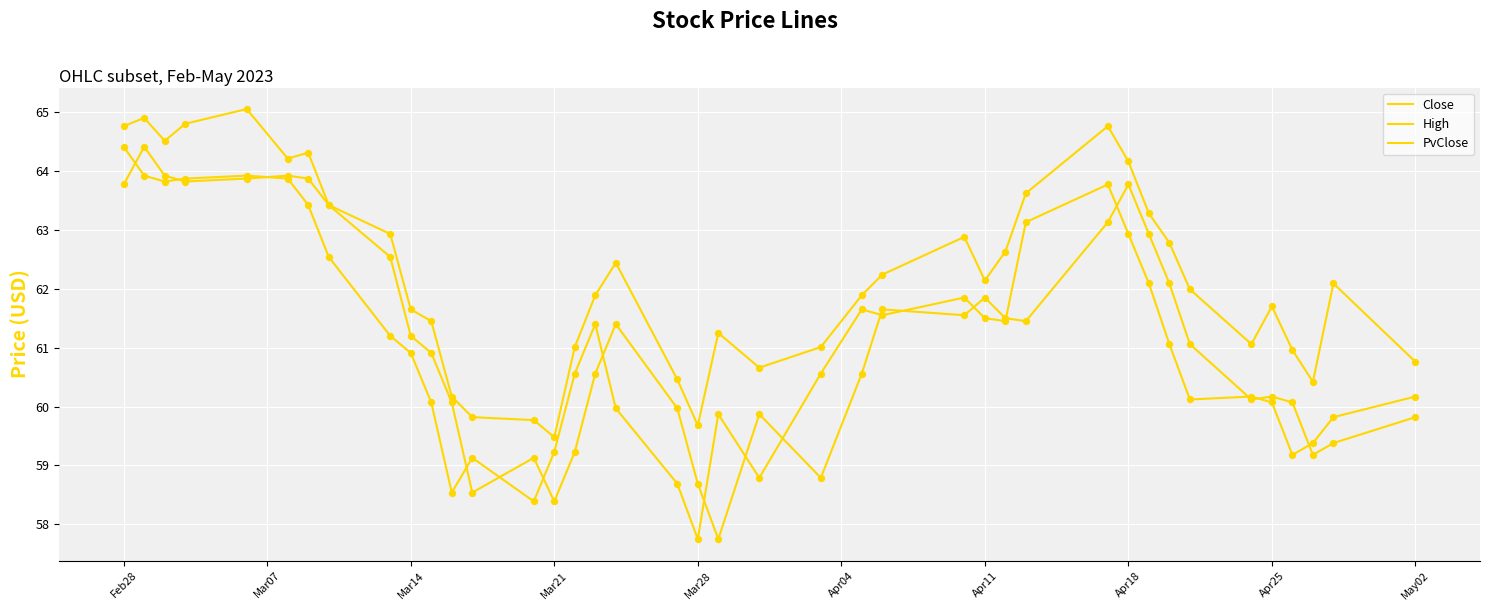

How many lines are shown in the chart?

3